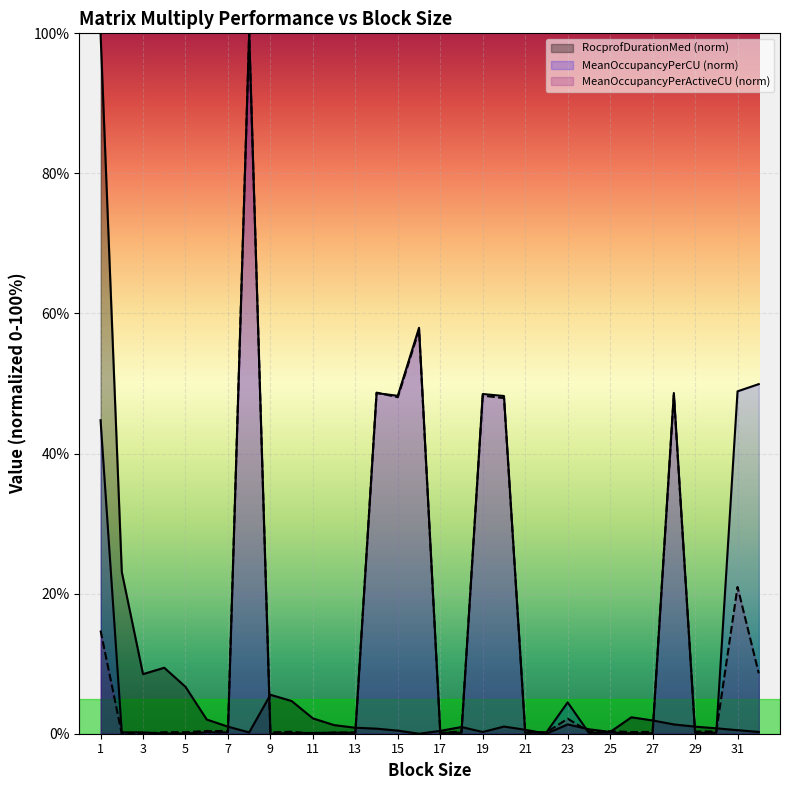

How many distinct data groups are displayed?

3